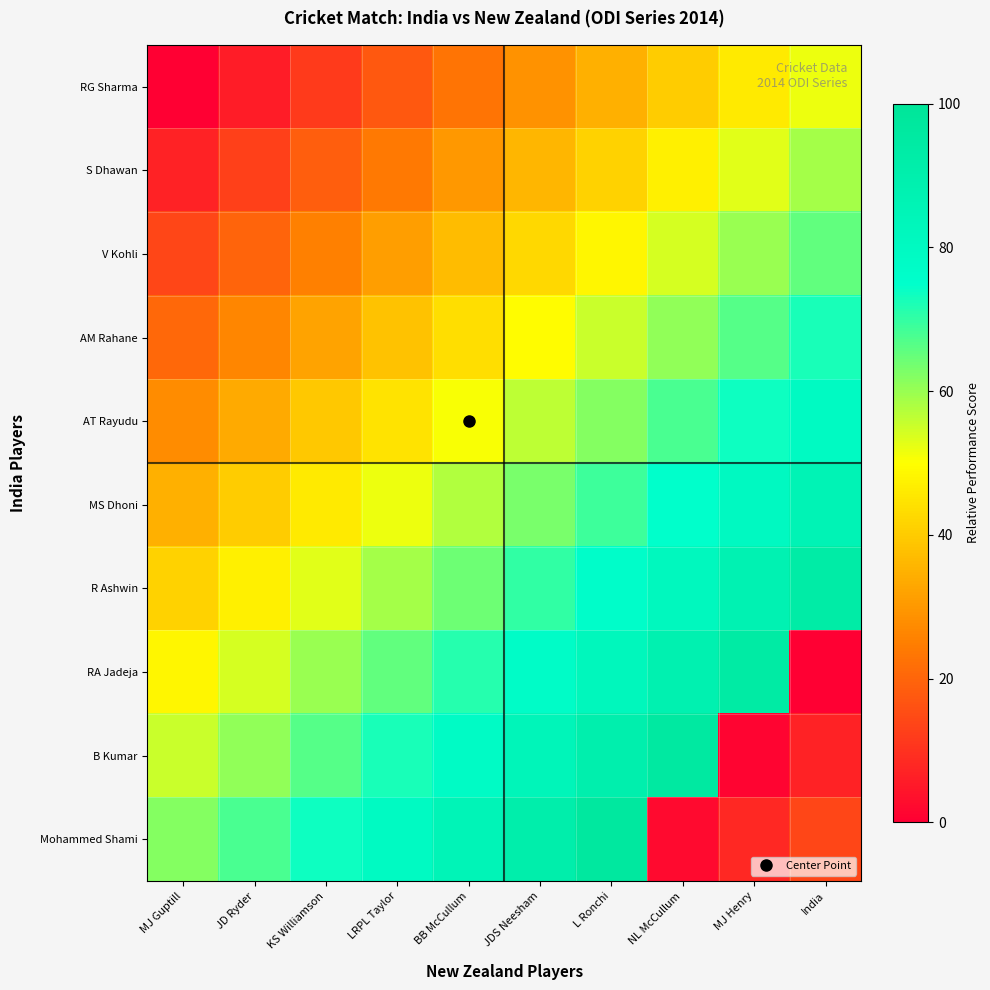

What is the difference between the highest and lowest values at L Ronchi?

62.1